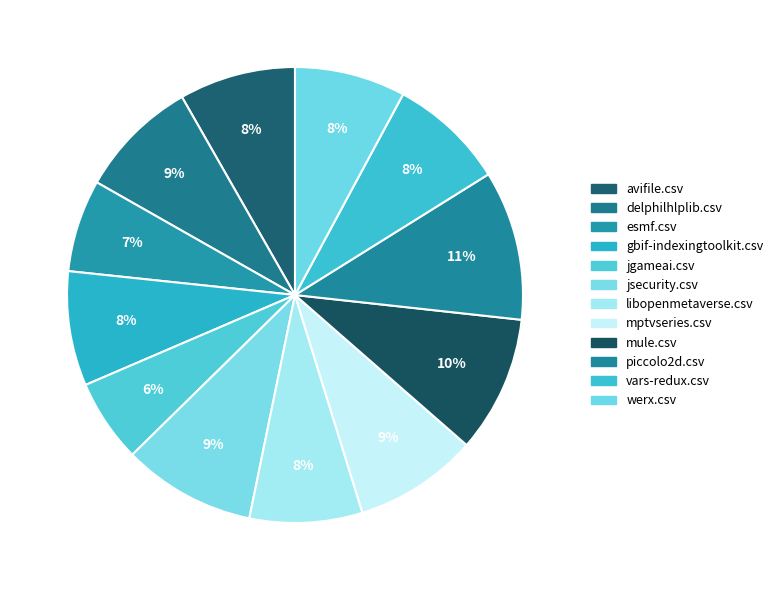

How many segments does this pie chart have?

12